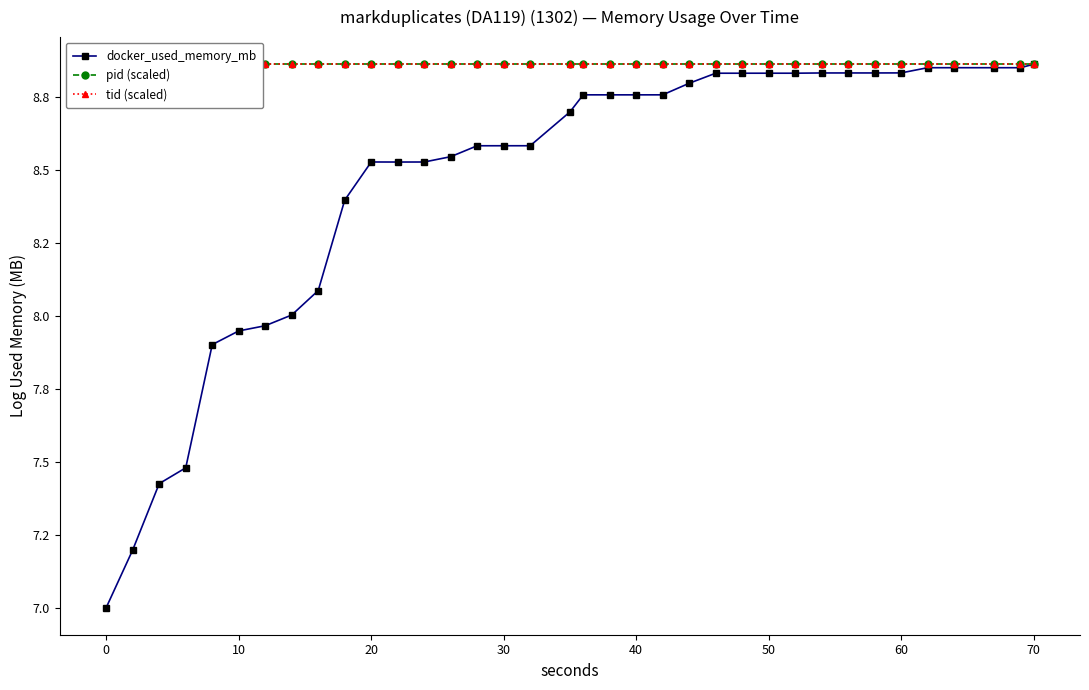

Which series has the widest spread of values?

docker_used_memory_mb